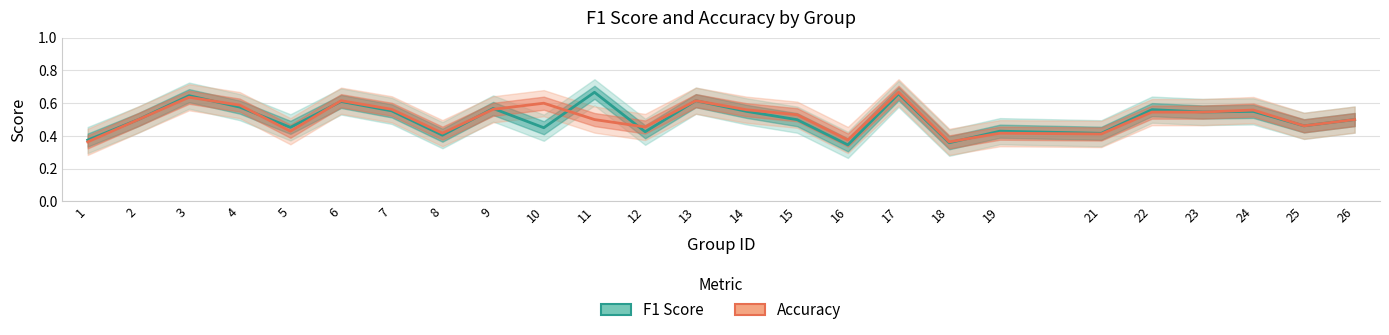

Between 5 and 16, which series saw the biggest shift?

f1